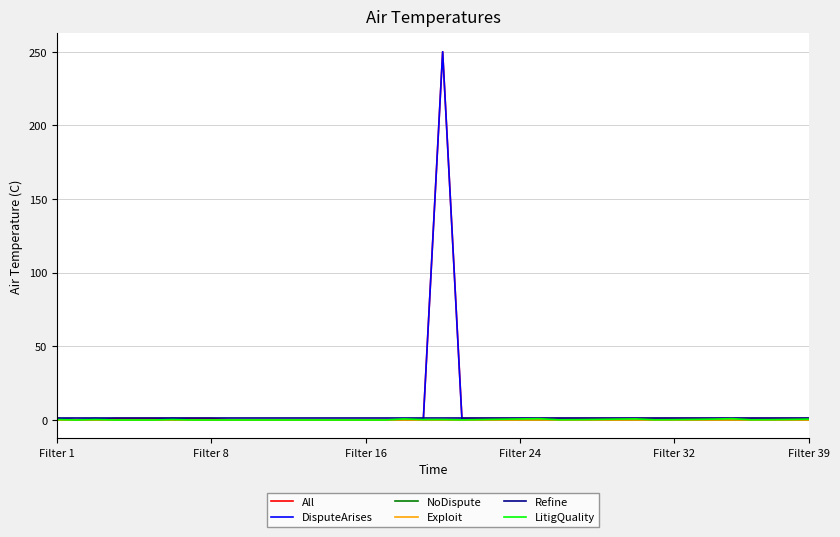

What is the highest value of the DisputeArises series?

250.0